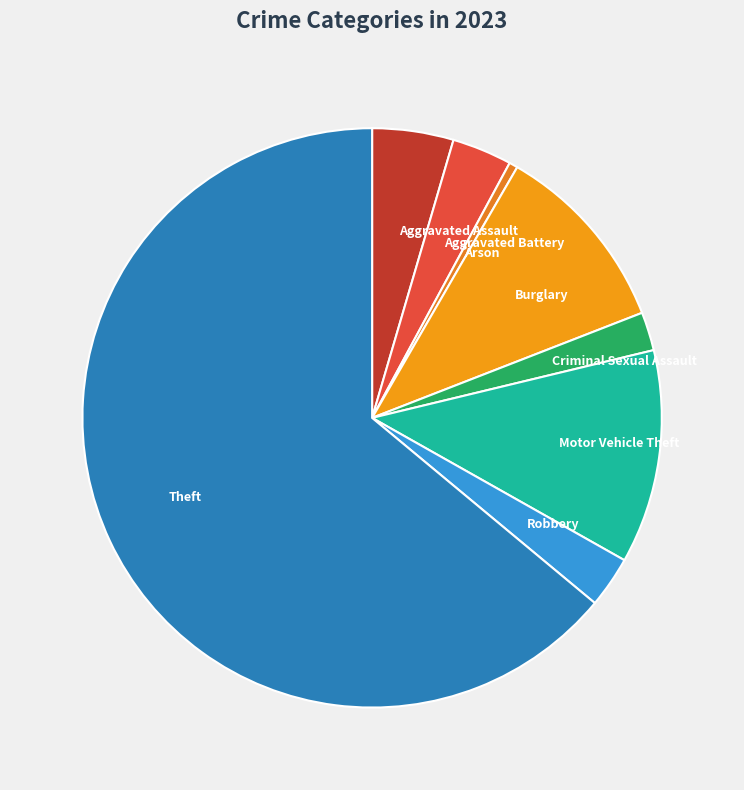

True or false: Aggravated Battery accounts for 14% of the total.

False